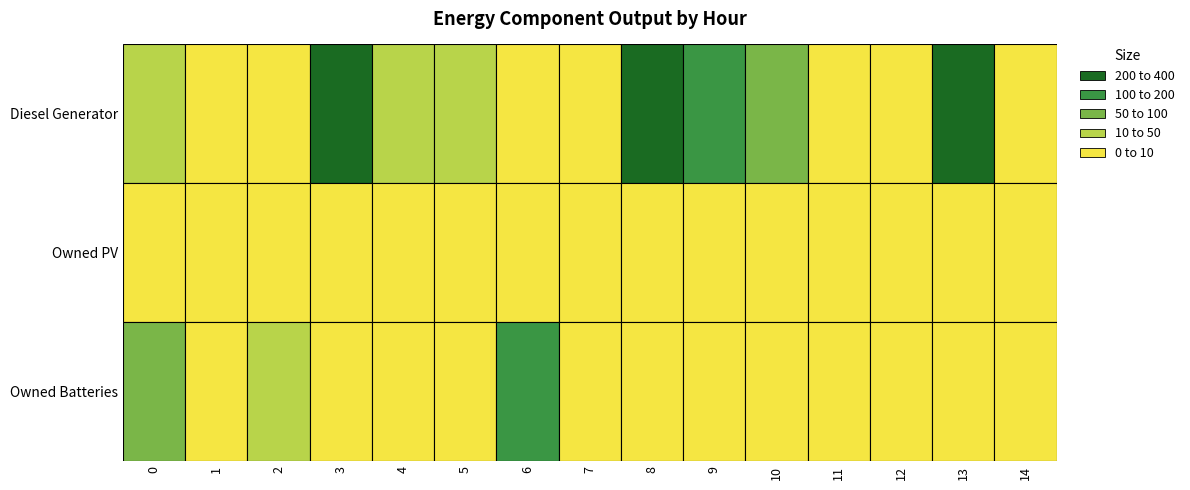

Which has a higher value, 14 or 13?

13